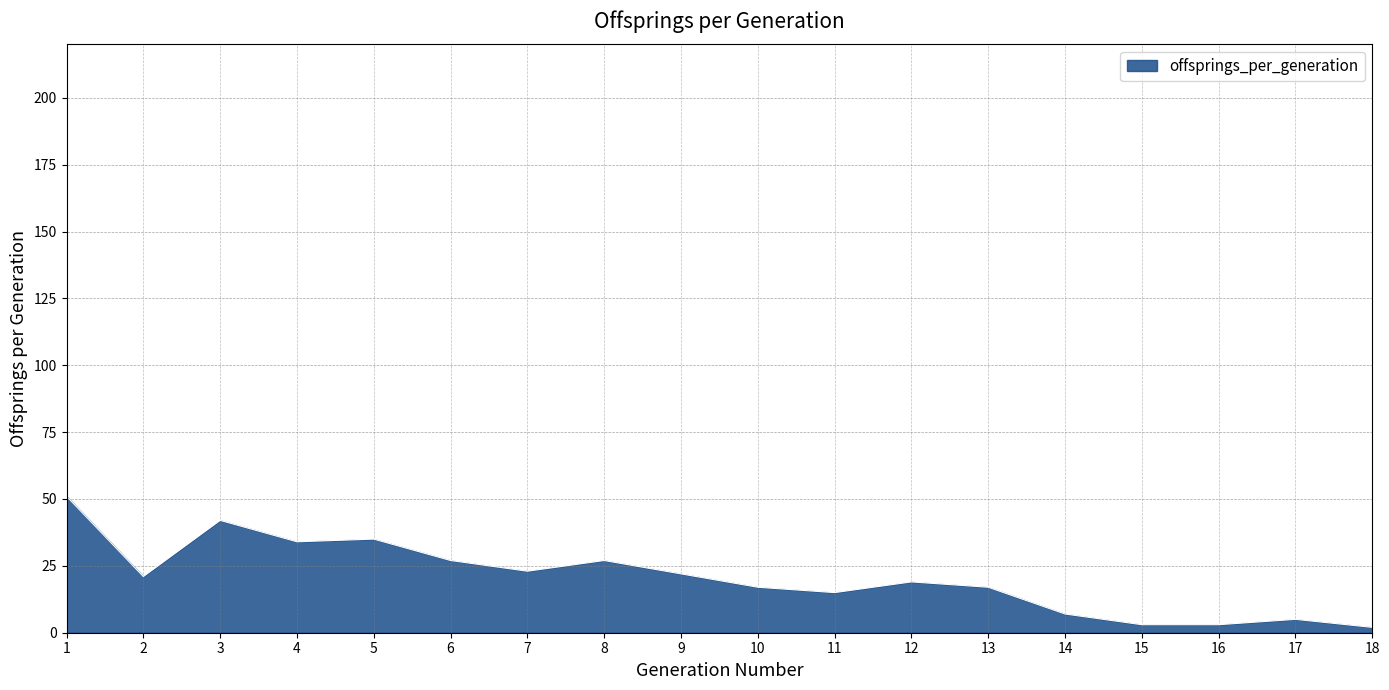

What is the change in value from 5 to 17?

-30